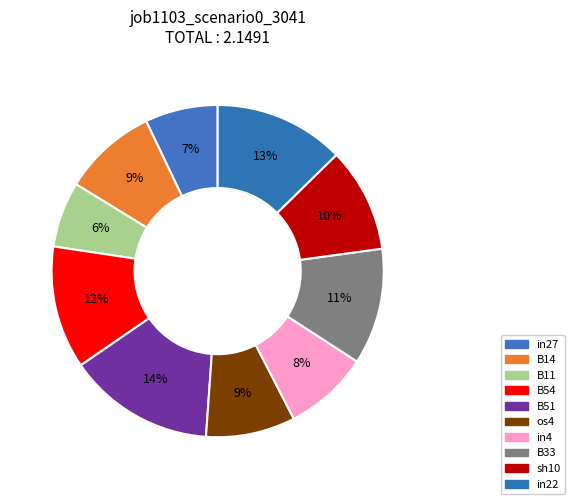

To the nearest percent, what is the difference between the largest and smallest slice percentages?

8%